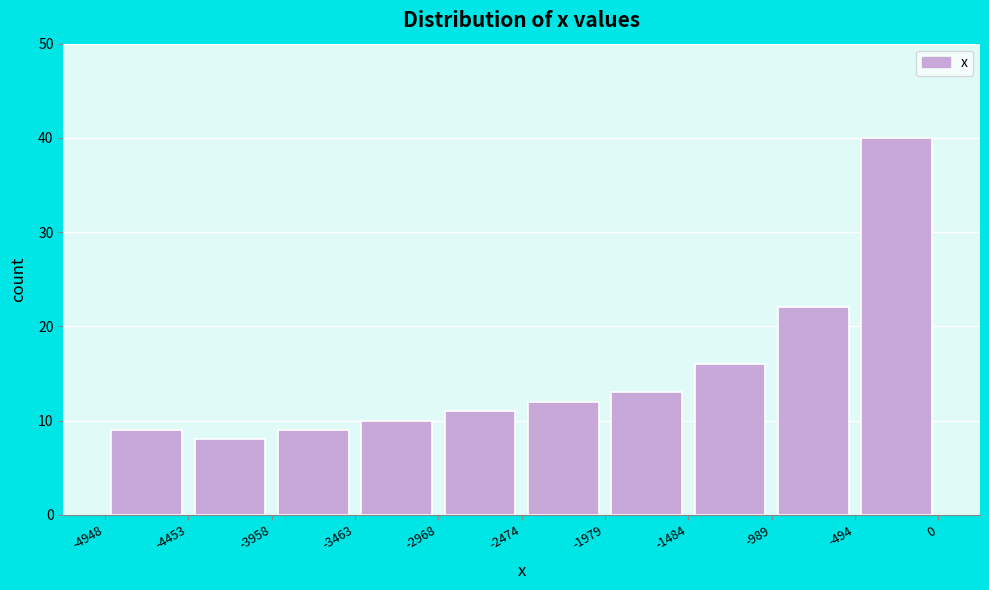

How tall is the bar that spans -1484 to -989 on the x-axis? The values are not printed on the chart, so give them approximately, as read against the axis.

16